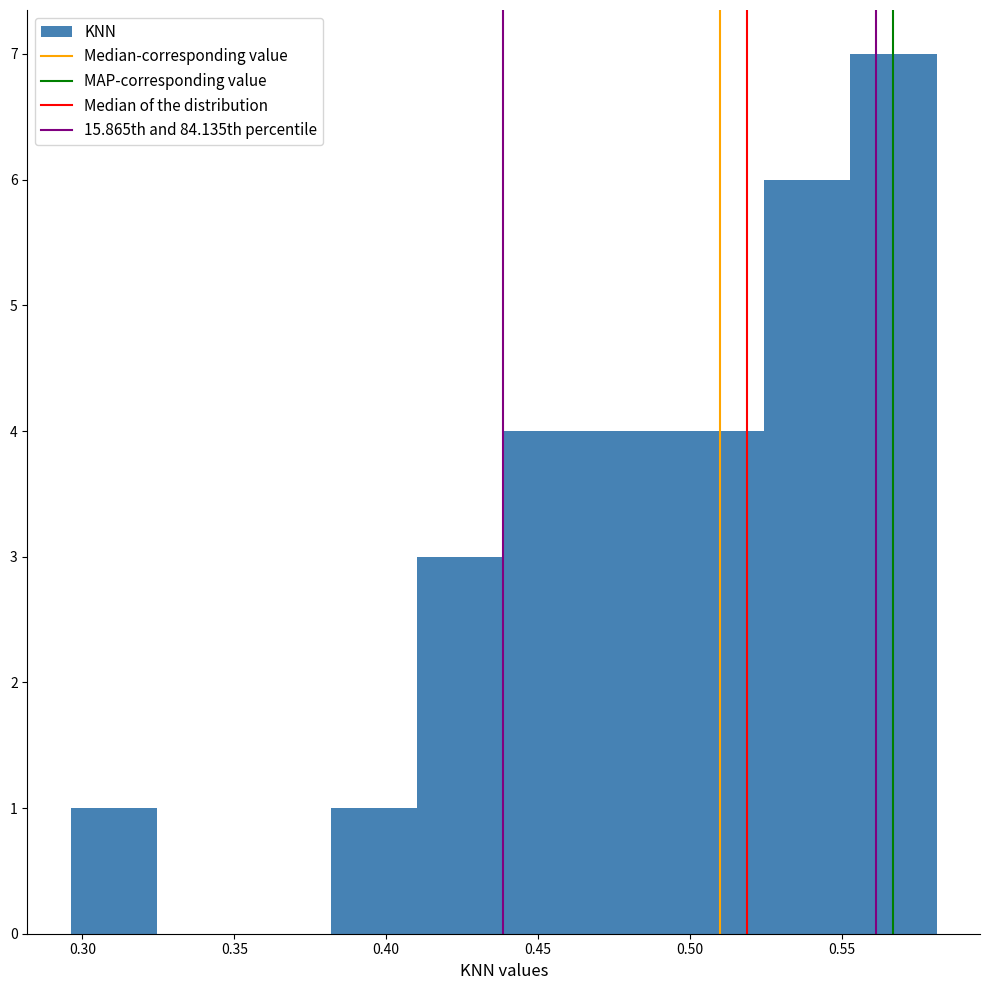

Over which range of the x-axis is the bar tallest?

0.555 to 0.580